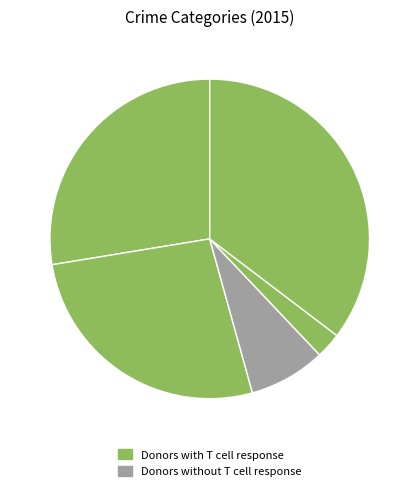

How many slices are in this pie chart?

5